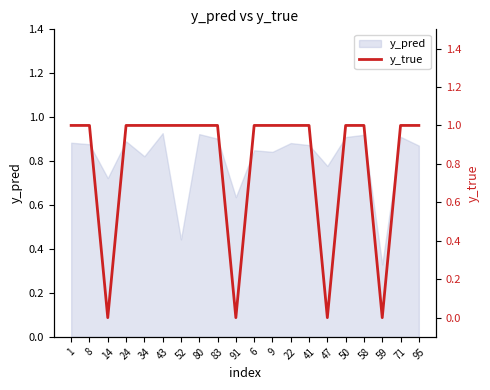

Reading left to right, extract all data points from this chart.

1	1	0	1	1	1	1	1	1	0	1	1	1	1	0	1	1	0	1	1